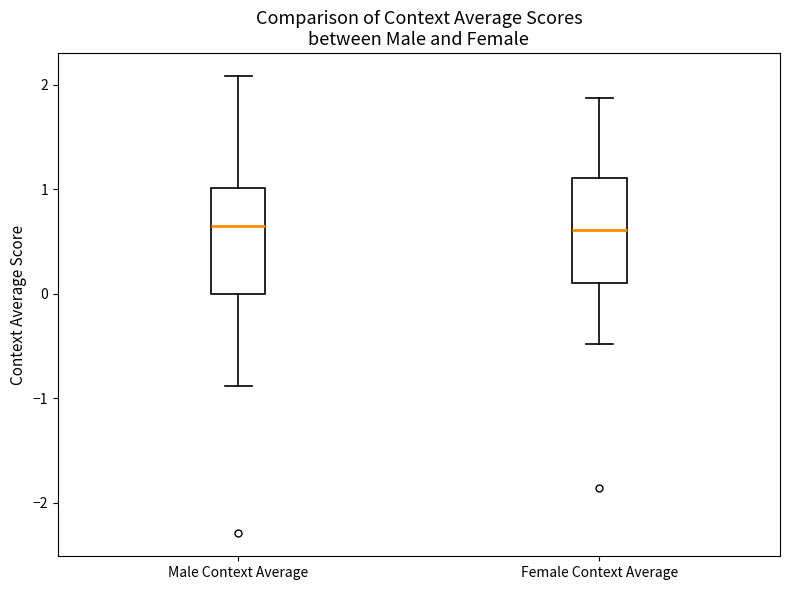

Where is the lower edge of the box for Male Context Average on the y-axis? The values are not printed on the chart, so give them approximately, as read against the axis.

0.0